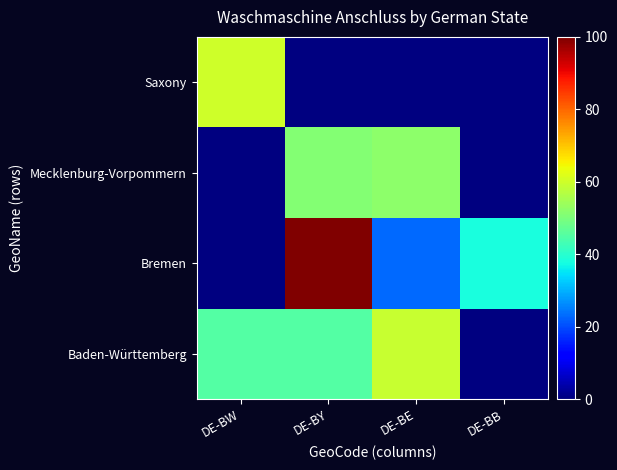

Reading left to right, transcribe all the data shown in this chart.

Baden-Württemberg: DE-BW=45	DE-BY=45	DE-BE=59	DE-BB=0
Bremen: DE-BW=0	DE-BY=100	DE-BE=23	DE-BB=38
Mecklenburg-Vorpommern: DE-BW=0	DE-BY=51	DE-BE=52	DE-BB=0
Saxony: DE-BW=60	DE-BY=0	DE-BE=0	DE-BB=0